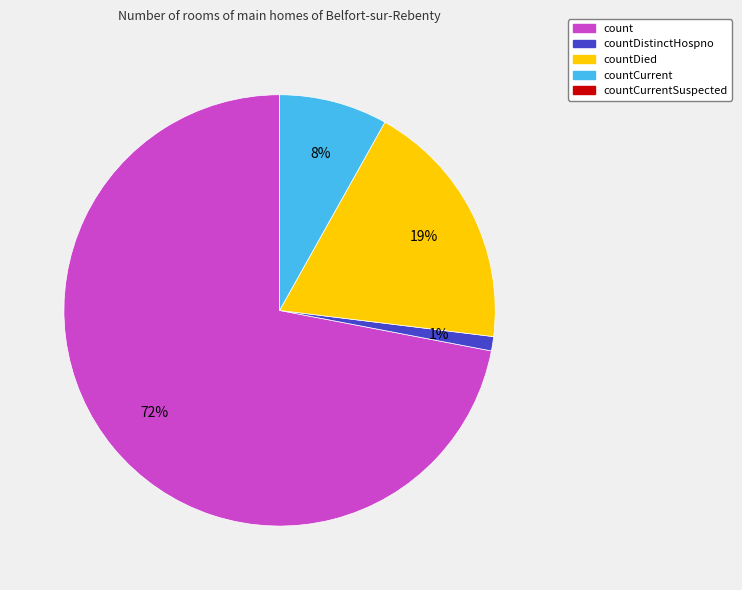

Is there any slice that represents more than half of the pie?

Yes